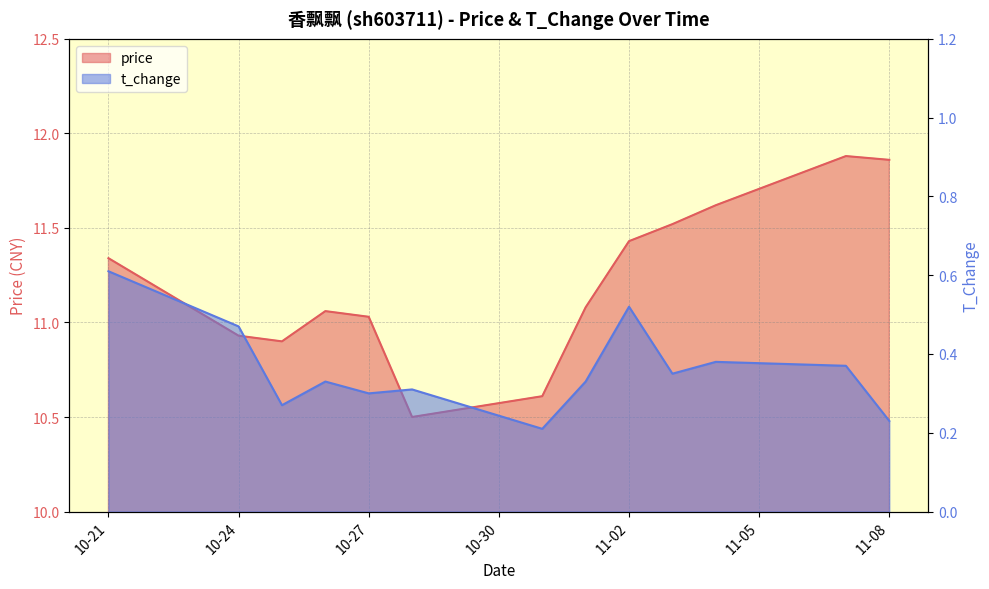

What is the difference between the highest and lowest values at 2022-11-03?

11.2